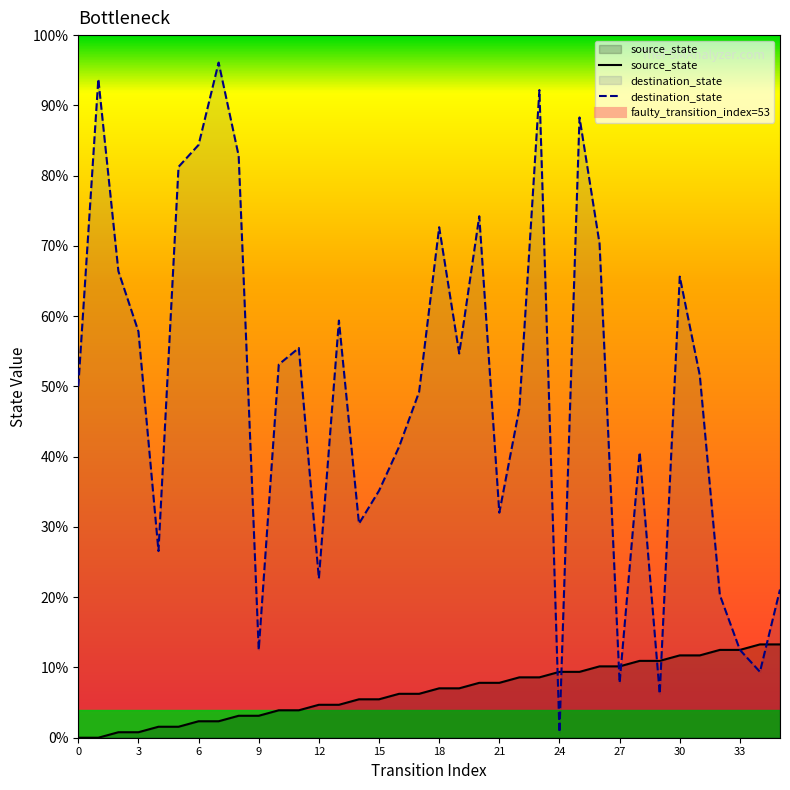

Does the chart have visible grid lines?

No